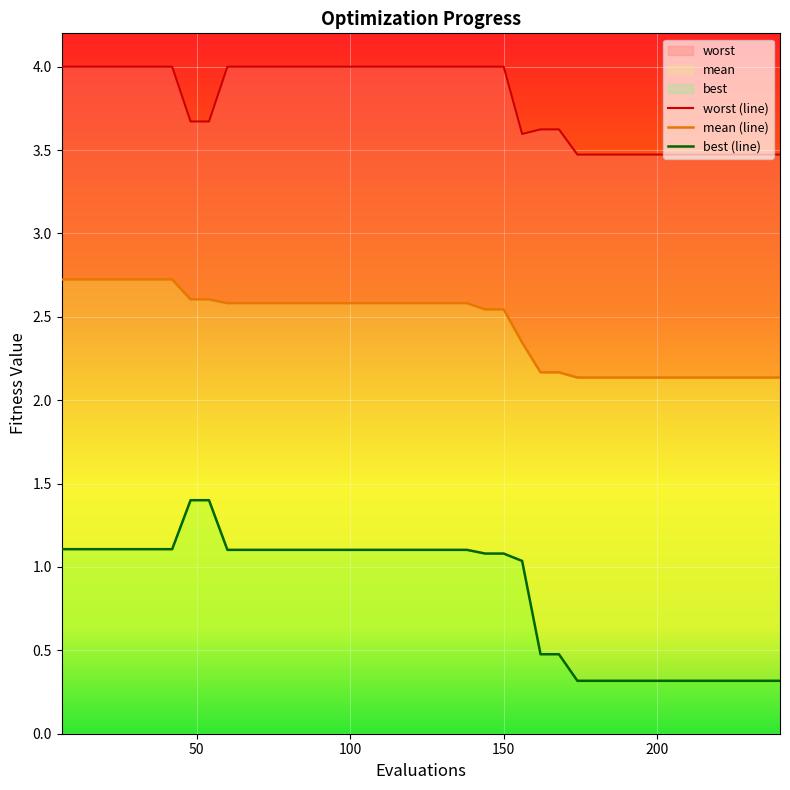

Is the value of mean at 23 greater than the value of worst at 23?

No